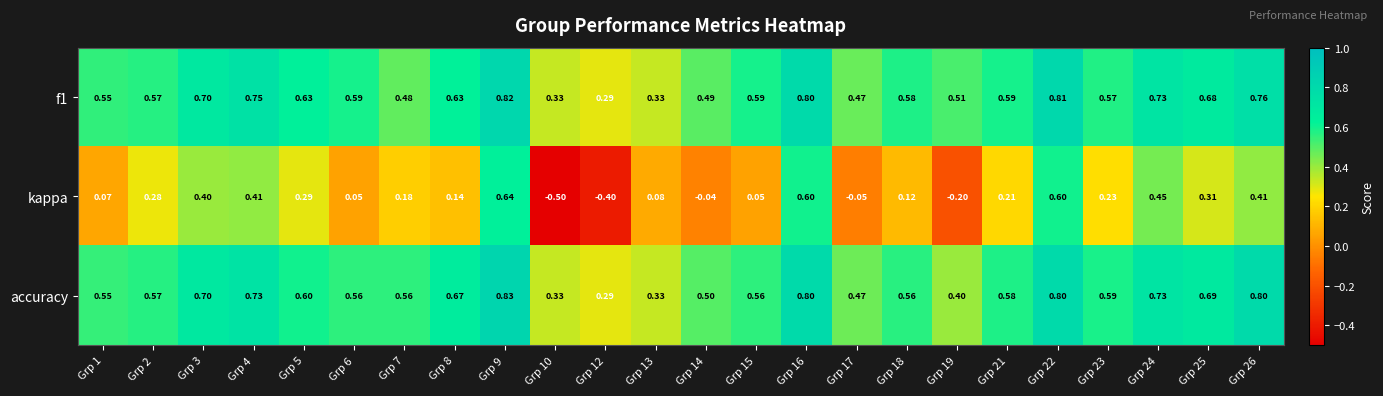

What is the spread (max minus min) of values at Grp 26?

0.4